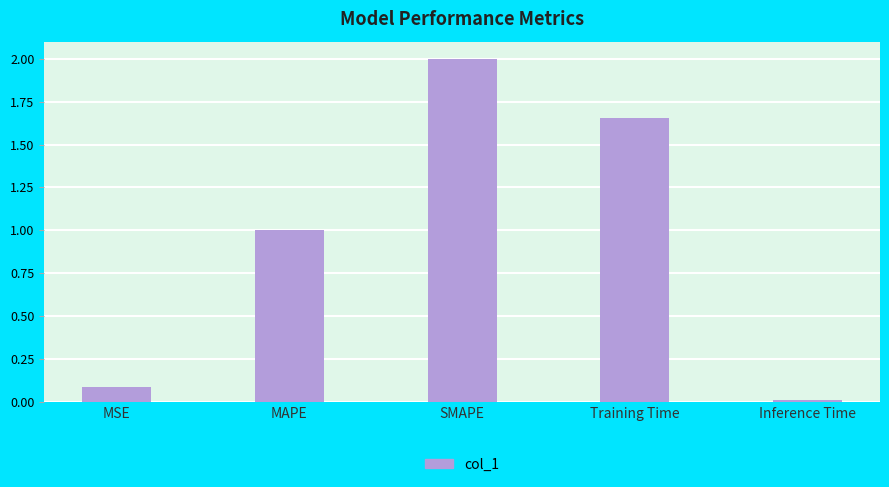

What is the difference between the maximum and minimum values?

2.0